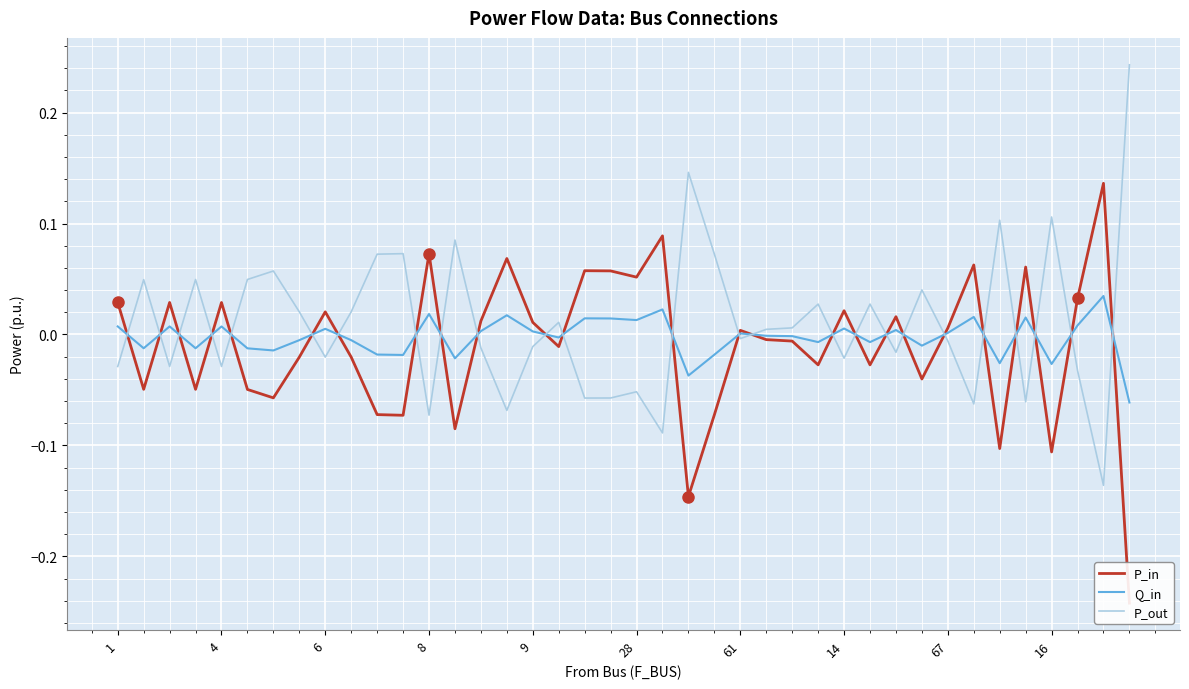

What is the difference between the P_out values at 34 and 27?

0.1